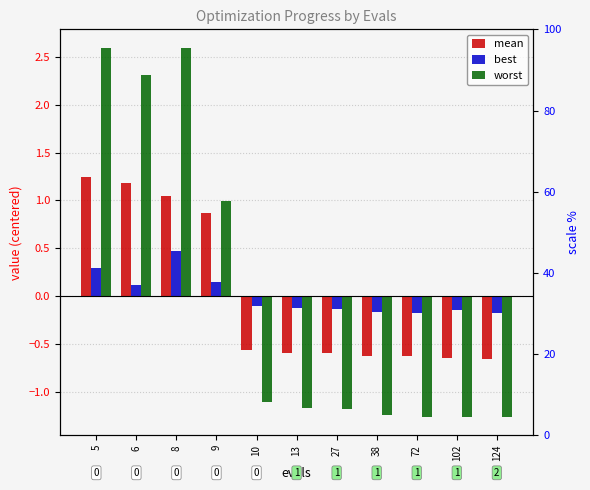

Where is mean nearest to the value 0?

10